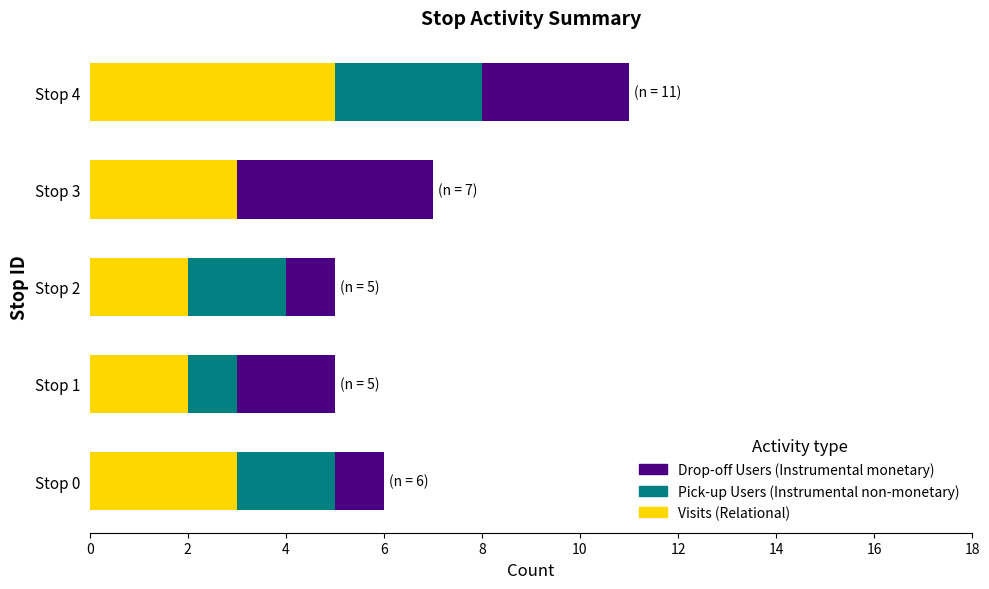

At which category is the sum across all series the highest?

Stop 4